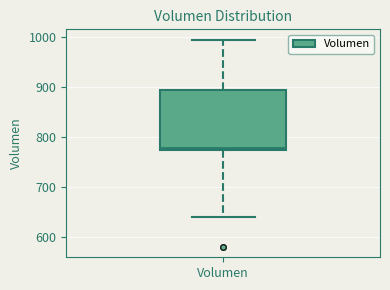

Read this box plot against the y-axis: the position of the median line, the range covered by the box, and the ends of both whiskers. The values are not printed on the chart, so give them approximately, as read against the axis.

median 780, box 770 to 890, whiskers 640 to 1000